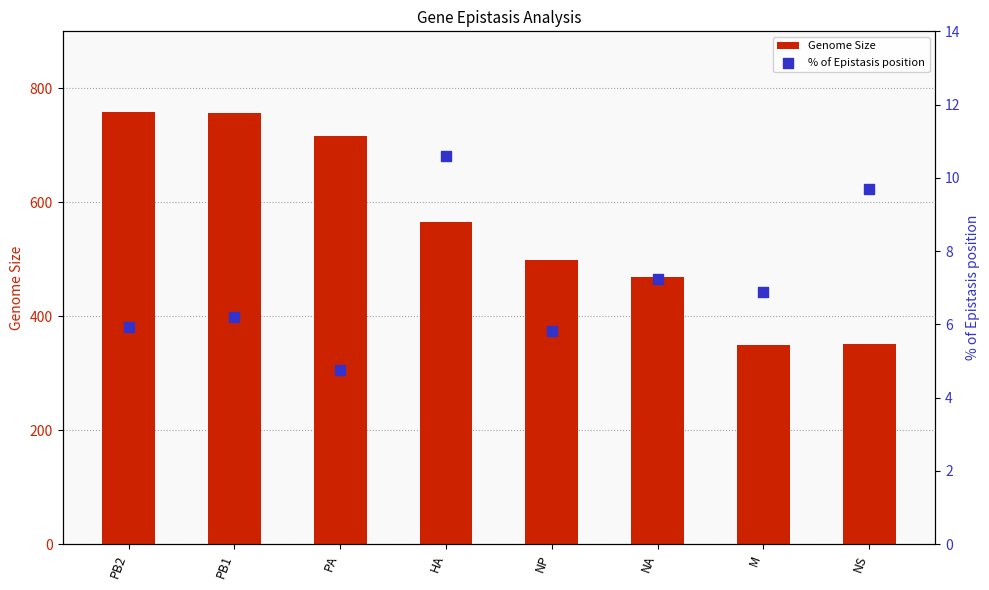

Is the value of % of Epistasis position at PB1 greater than the value of Genome Size at NS?

No